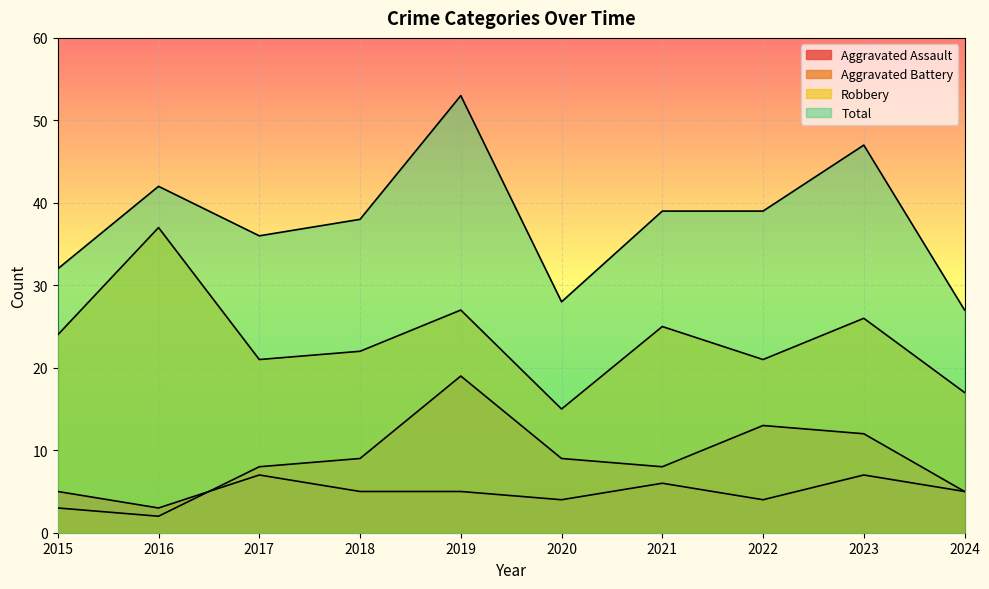

What is the total value across all series at 2015?

64